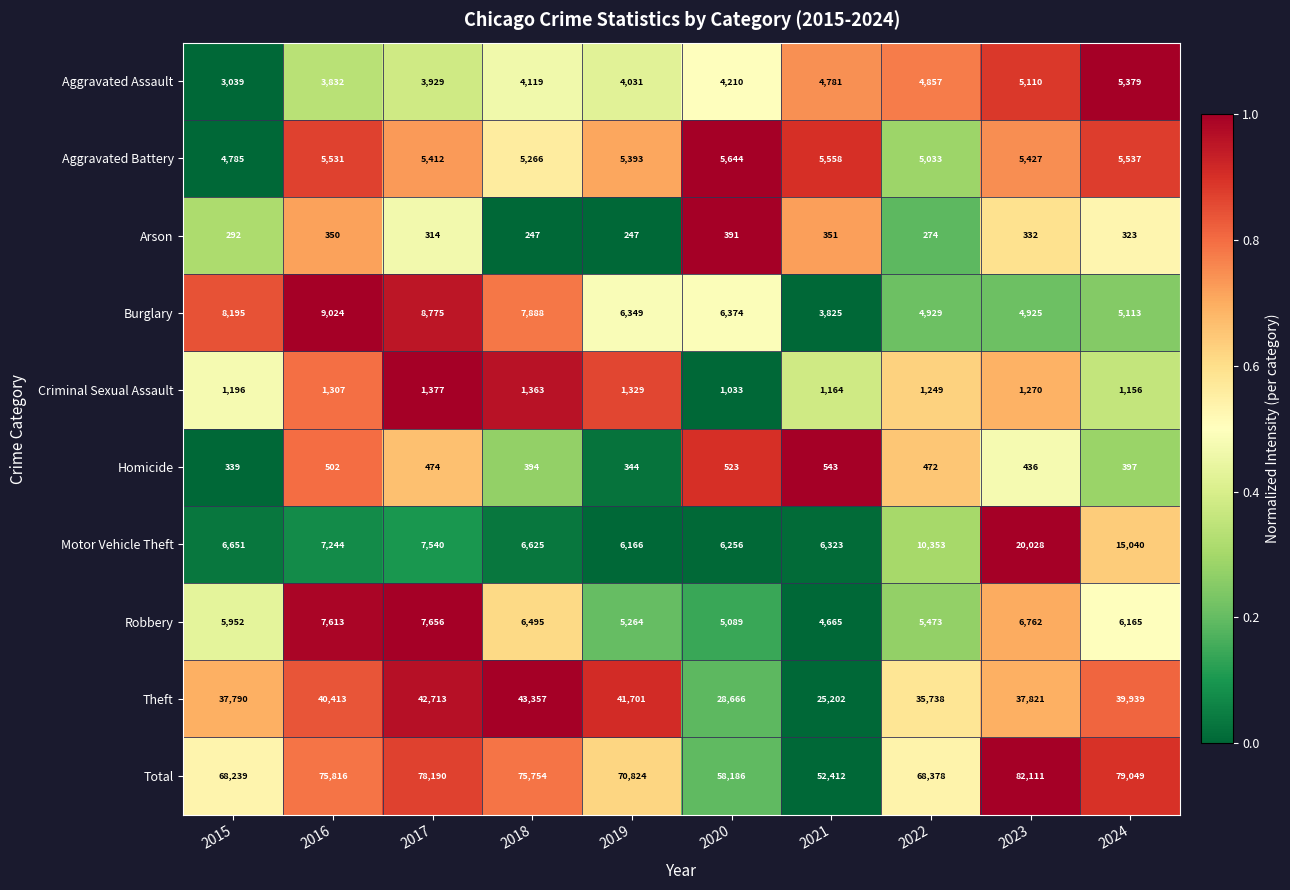

How many series are shown in this chart?

10